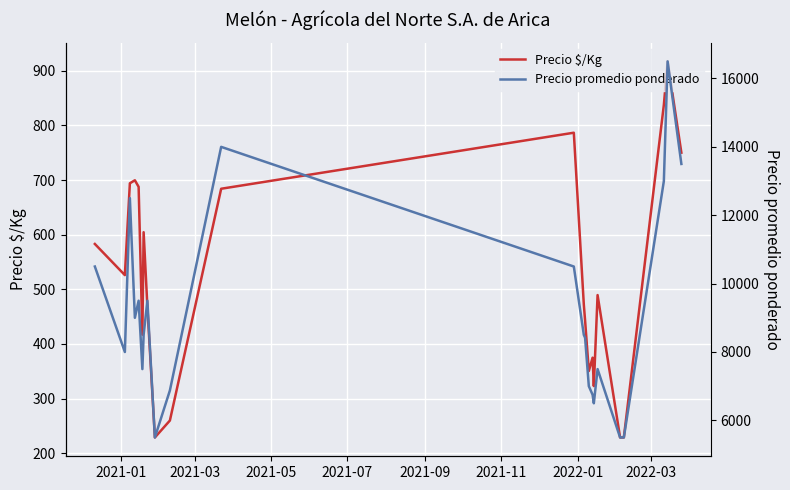

True or false: Precio $/Kg and Precio promedio ponderado cross at least once.

False